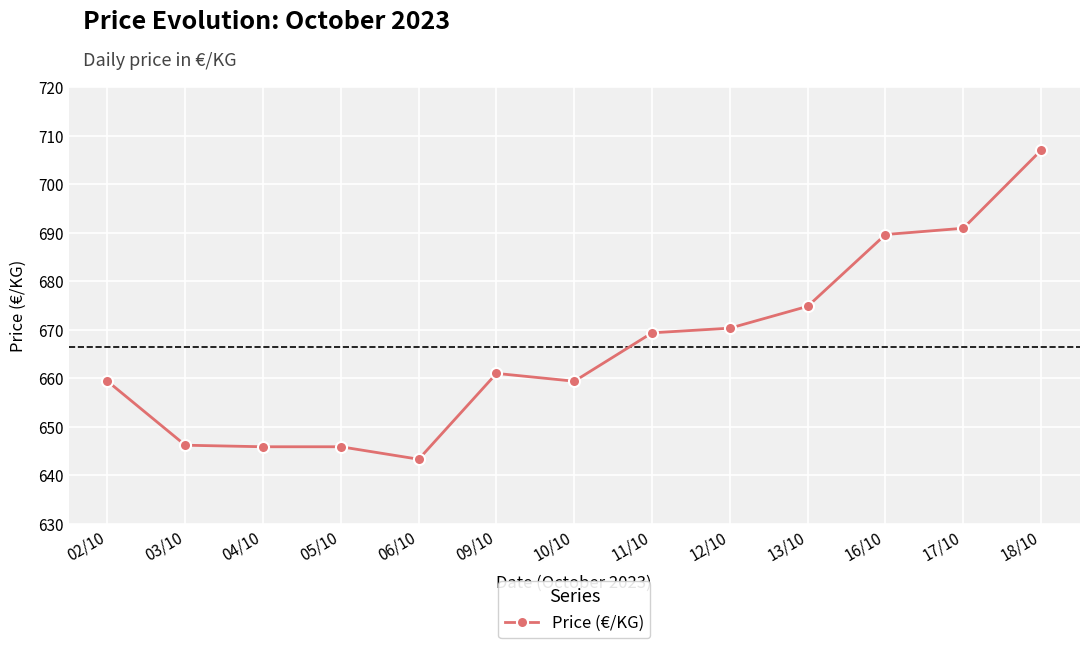

What is the average value?

666.4